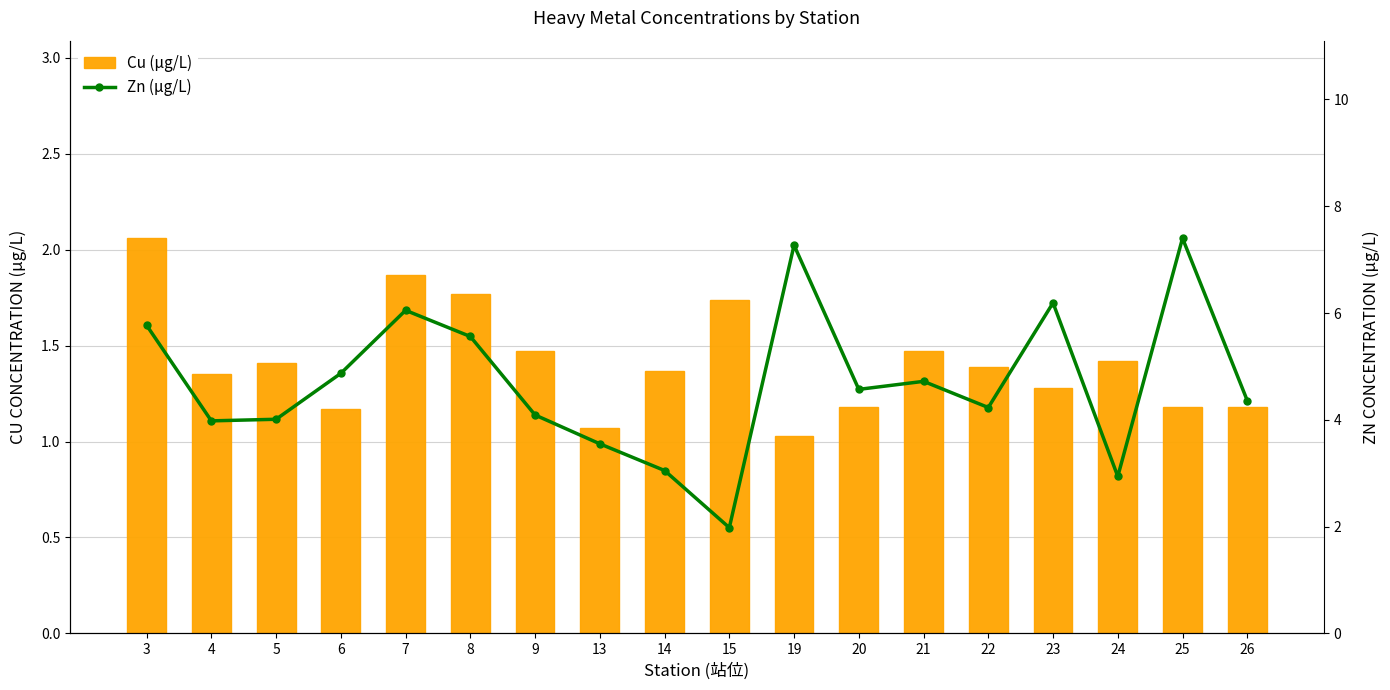

What is the difference between the Cu (μg/L) values at 24 and 26?

0.2